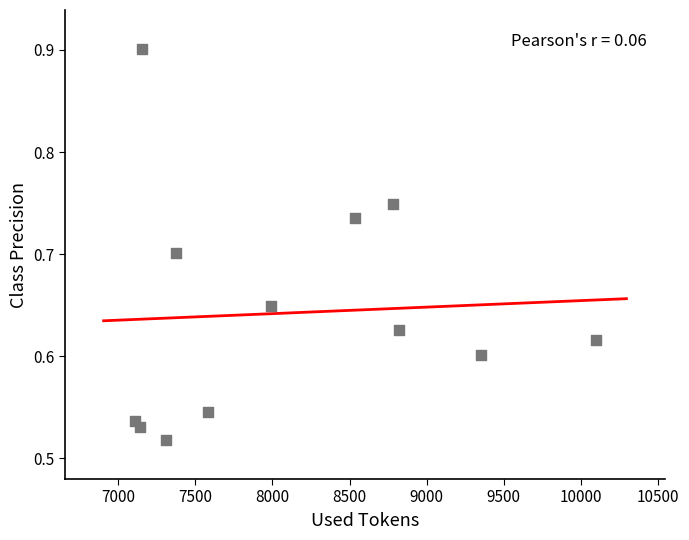

What is the average X value?

8102.6